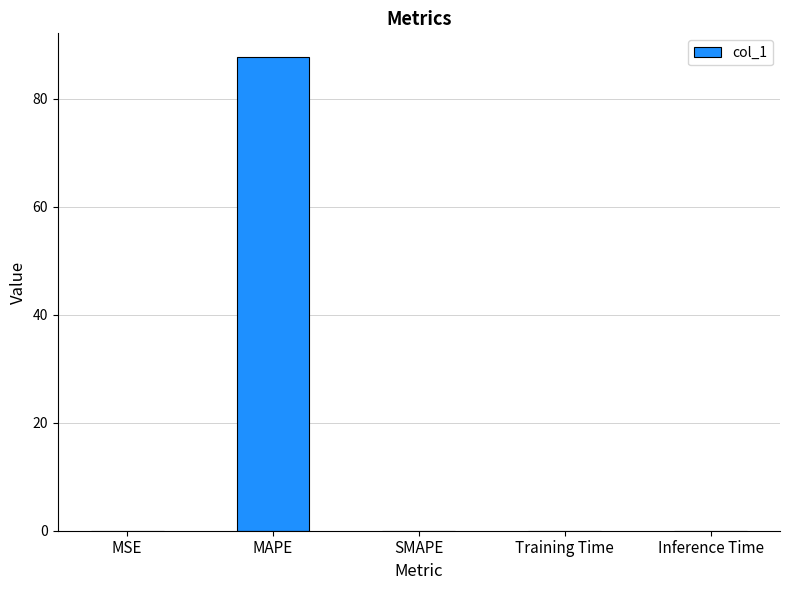

Are the bars horizontal?

No